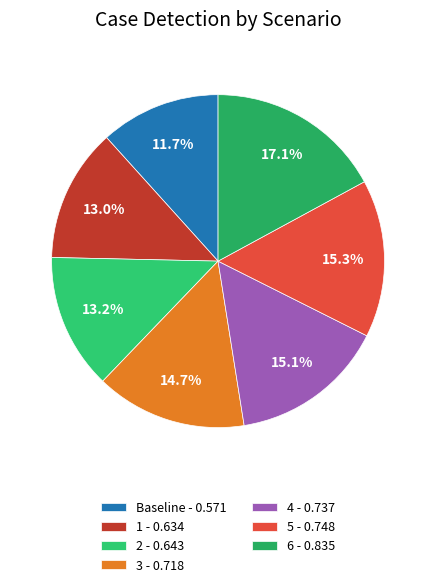

Combined, what portion of the pie is 4 and 2?

28.3%